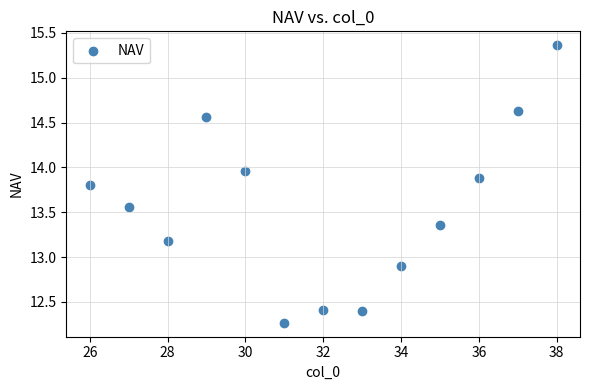

What Y value in the scatter plot is closest to 13?

12.9